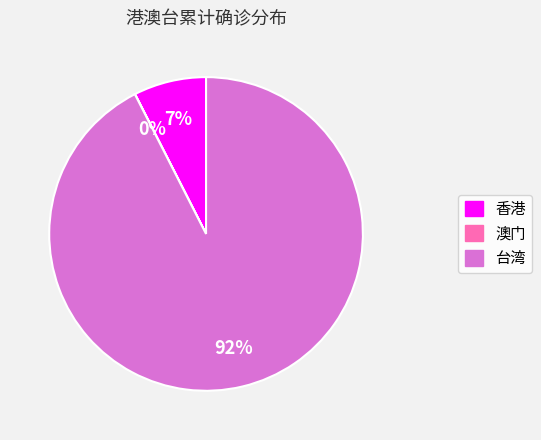

To the nearest percent, what is the combined percentage of 台湾 and 香港?

100%